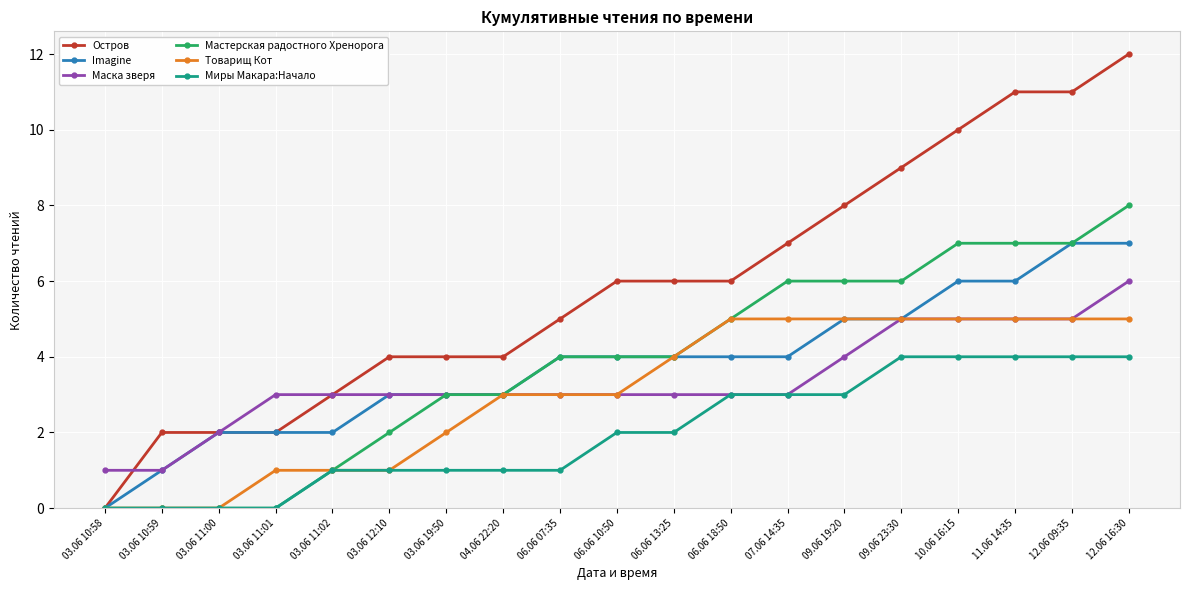

Which series changed the most between 03.06 11:00 and 12.06 16:30?

Остров